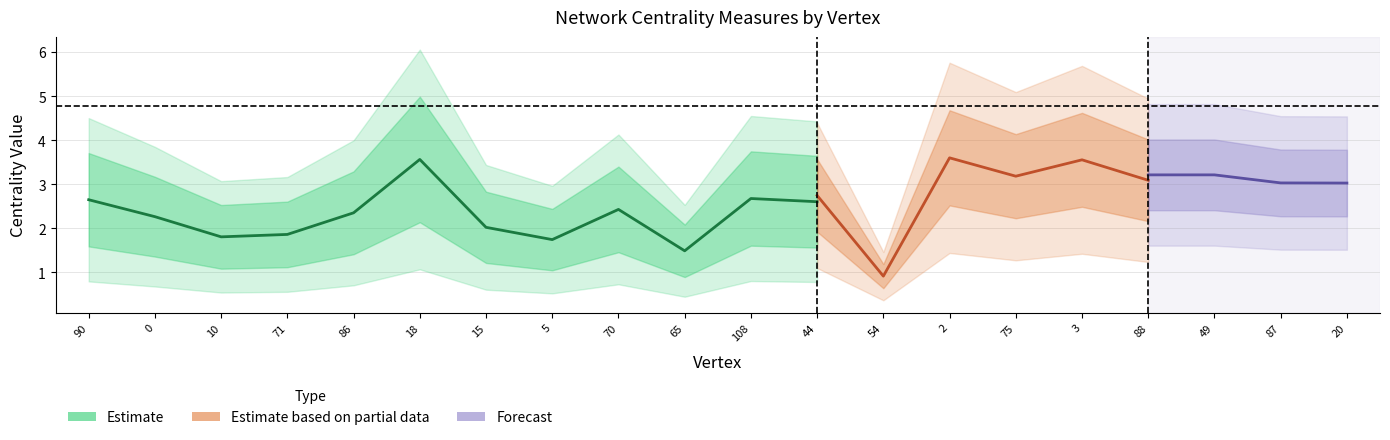

What is the smallest value displayed?

0.9